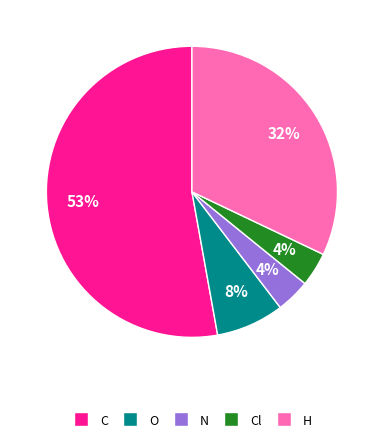

Which has a higher value, C or H?

C